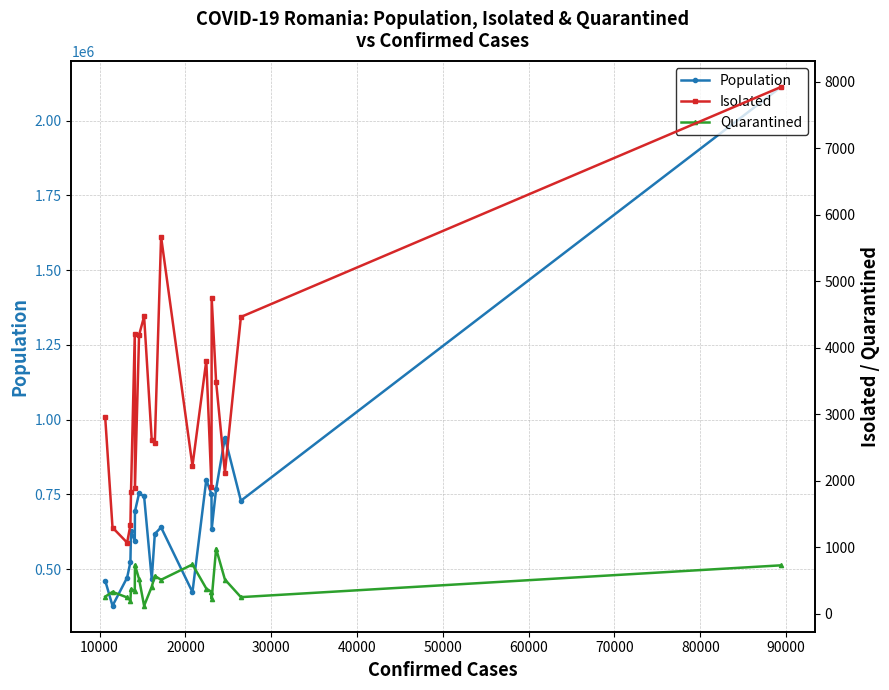

True or false: Population has more than 0 points higher than both neighbors.

True